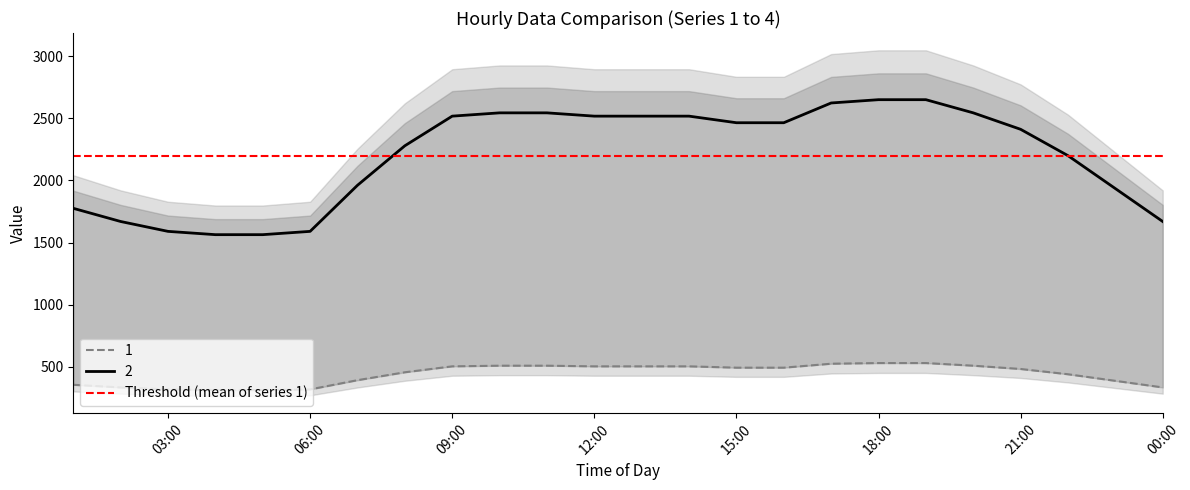

What is the difference between the maximum and minimum values in the 1 series?

217.3